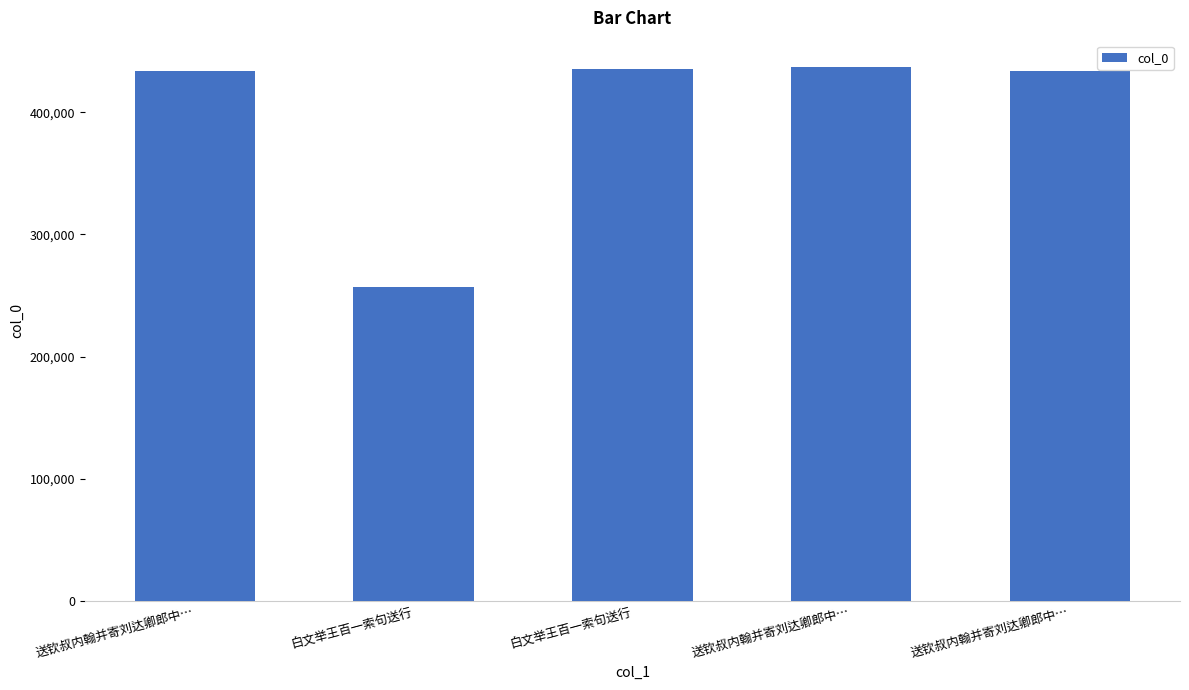

How many bars are there in total?

5